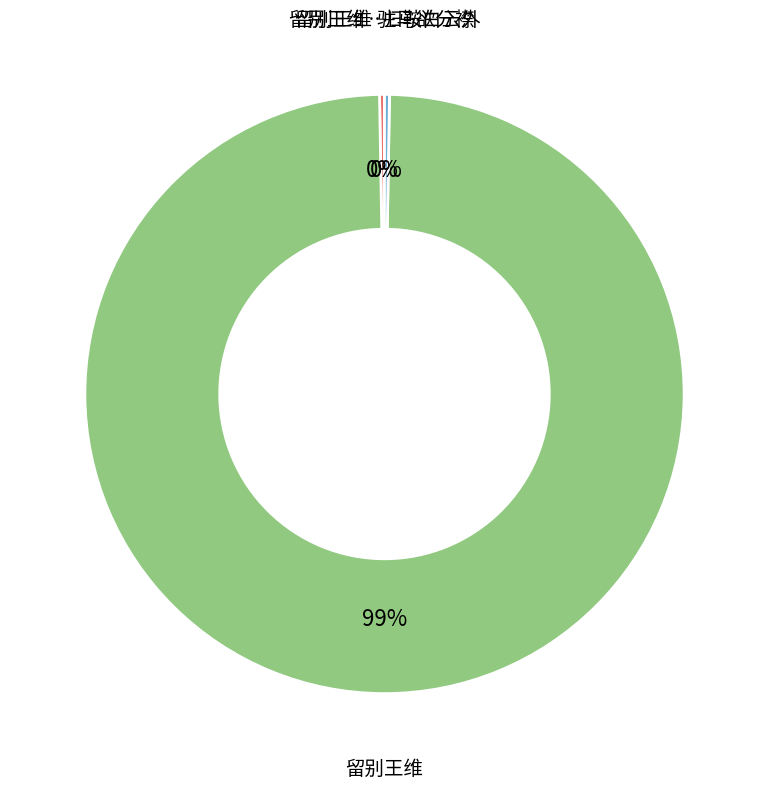

To the nearest percent, what is the average slice percentage?

33%